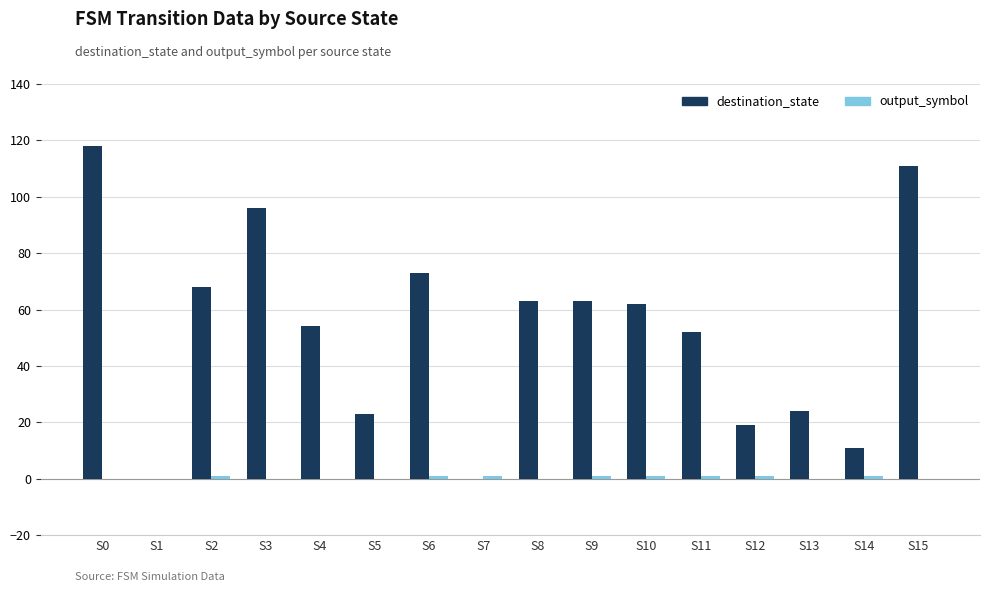

How many categories are shown in the chart?

16